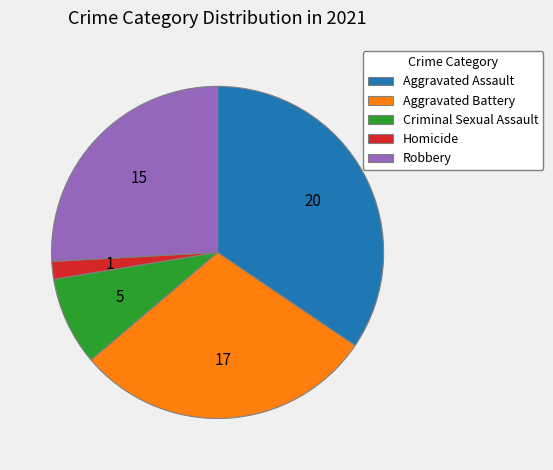

Approximately how many times larger is the value at Robbery compared to Criminal Sexual Assault?

3.0